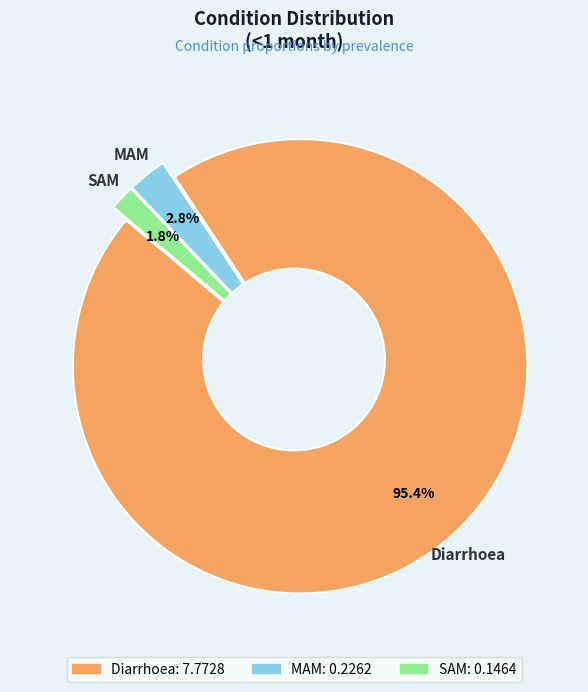

What percentage is NOT represented by Diarrhoea?

4.6%